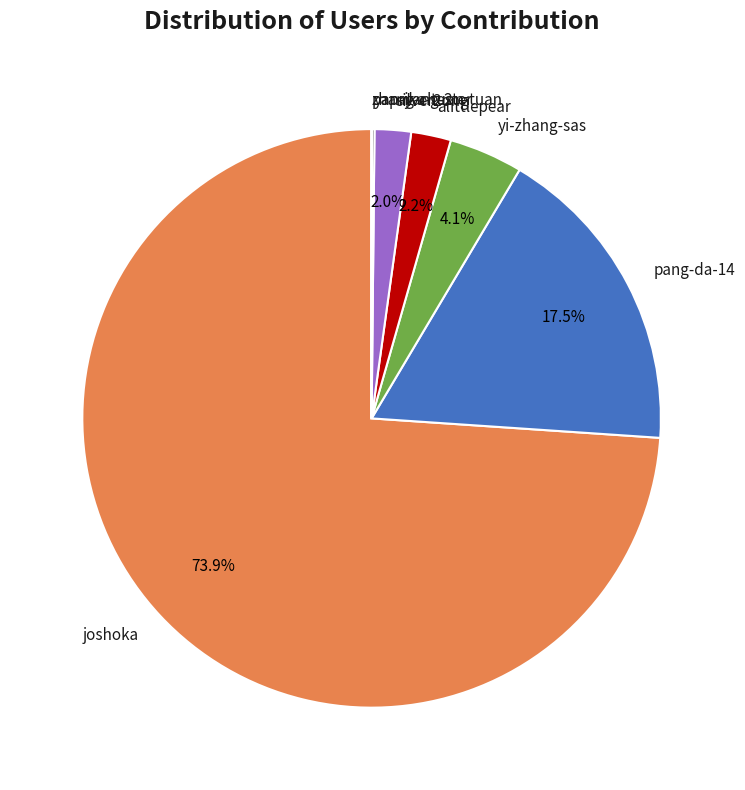

Does joshoka account for over 50% of the chart?

Yes